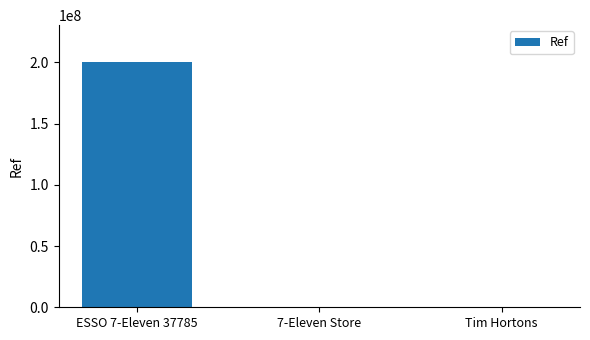

Which label corresponds to the largest value in the chart?

ESSO 7-Eleven 37785